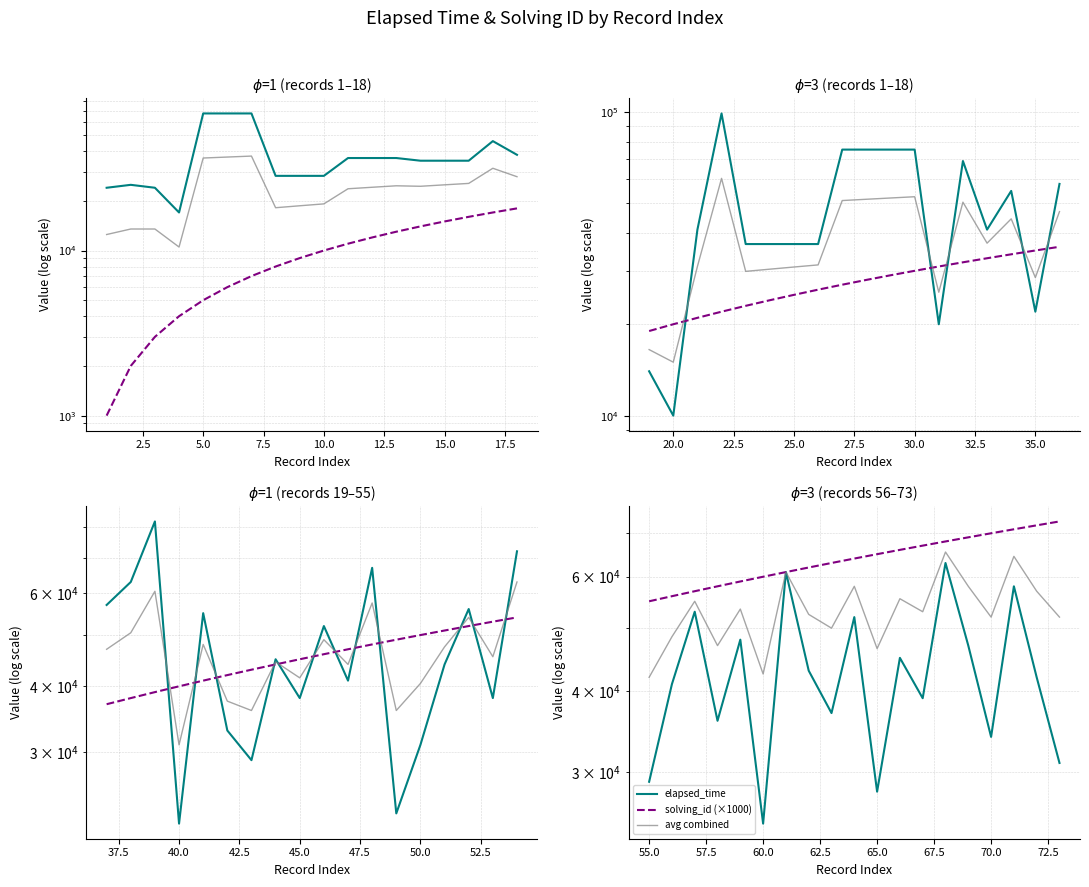

How many interior local peaks does the elapsed_time series have?

7